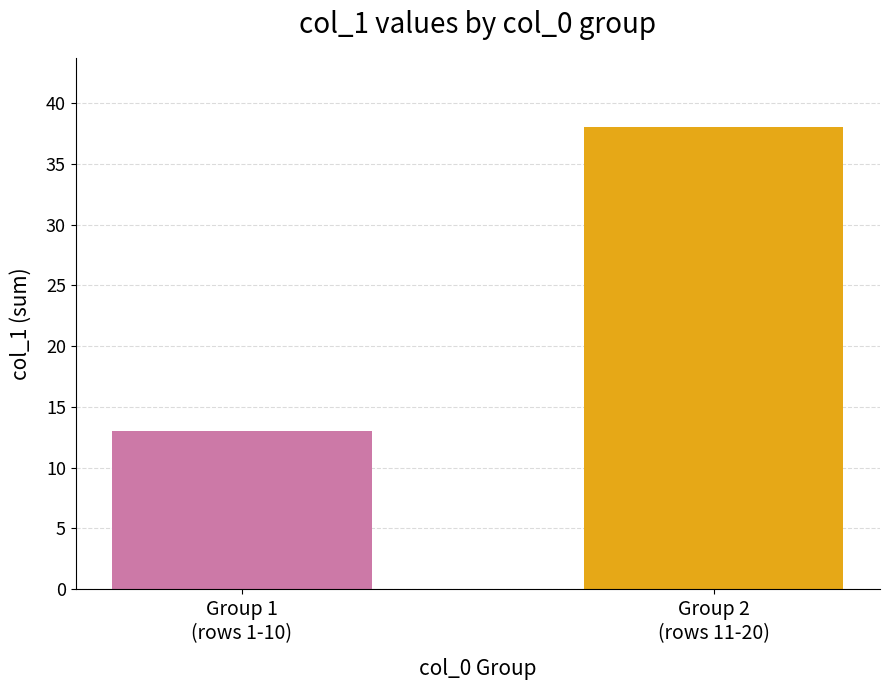

What is the smallest value displayed?

13